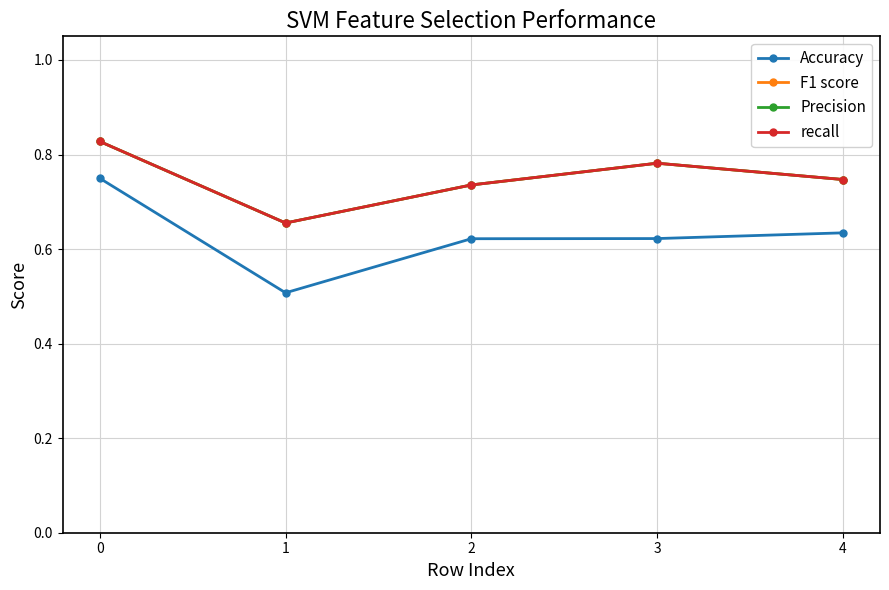

Which category has the lowest value across all series?

1